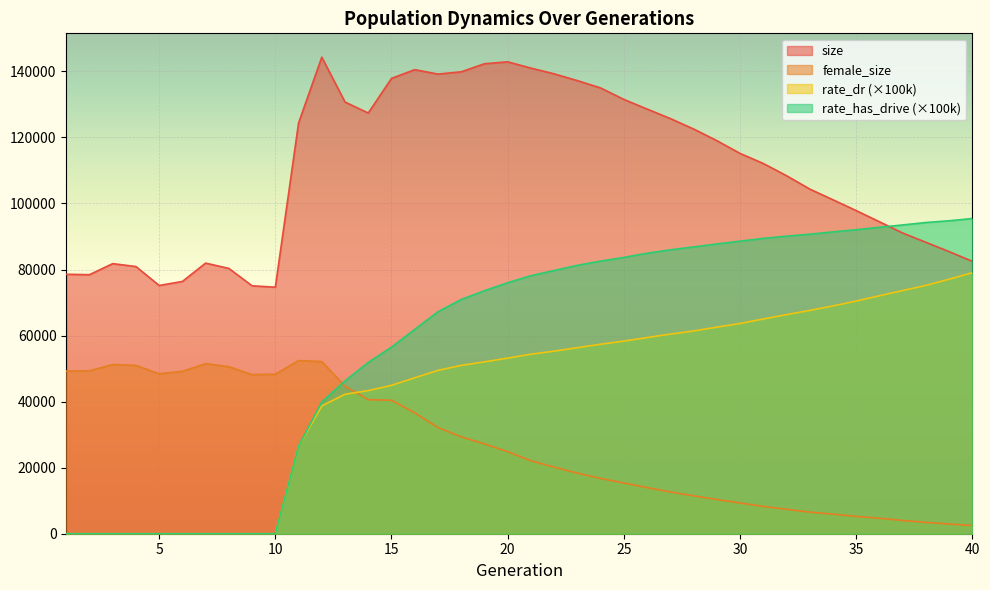

Reading left to right, what are all the values shown in this chart?

size: 1=78566.0	2=78433.0	3=81781.0	4=80906.0	5=75166.0	6=76389.0	7=81944.0	8=80329.0	9=75067.0	10=74651.0	11=124365.0	12=144303.0	13=130711.0	14=127389.0	15=137874.0	16=140524.0	17=139179.0	18=139866.0	19=142310.0	20=142887.0	21=140996.0	22=139259.0	23=137203.0	24=134985.0	25=131506.0	26=128596.0	27=125722.0	28=122561.0	29=119040.0	30=115168.0	31=112118.0	32=108421.0	33=104377.0	34=101123.0	35=97849.0	36=94473.0	37=91054.0	38=88255.0	39=85428.0	40=82485.0
female_size: 1=49244.0	2=49339.0	3=51227.0	4=50969.0	5=48422.0	6=49170.0	7=51483.0	8=50577.0	9=48177.0	10=48299.0	11=52430.0	12=52128.0	13=44654.0	14=40596.0	15=40408.0	16=36623.0	17=32157.0	18=29337.0	19=27193.0	20=24852.0	21=22104.0	22=20171.0	23=18349.0	24=16734.0	25=15365.0	26=13969.0	27=12659.0	28=11479.0	29=10374.0	30=9310.0	31=8264.0	32=7413.0	33=6539.0	34=5931.0	35=5251.0	36=4685.0	37=4013.0	38=3431.0	39=2935.0	40=2497.0
rate_dr: 1=0.0	2=0.0	3=0.0	4=0.0	5=0.0	6=0.0	7=0.0	8=0.0	9=0.0	10=0.0	11=26482.7	12=38703.3	13=42225.9	14=43337.1	15=44935.4	16=47211.7	17=49461.7	18=50971.5	19=52042.1	20=53172.9	21=54357.8	22=55285.6	23=56336.8	24=57373.8	25=58332.9	26=59400.5	27=60438.4	28=61393.0	29=62551.9	30=63658.5	31=65027.1	32=66343.1	33=67608.1	34=68971.1	35=70444.1	36=72051.6	37=73643.7	38=75186.8	39=77051.5	40=79046.9
rate_has_drive: 1=0.0	2=0.0	3=0.0	4=0.0	5=0.0	6=0.0	7=0.0	8=0.0	9=0.0	10=0.0	11=26482.7	12=39904.7	13=46281.9	14=51878.9	15=56497.1	16=61864.9	17=67219.3	18=70920.4	19=73583.3	20=76002.9	21=78129.7	22=79709.5	23=81266.7	24=82547.8	25=83672.2	26=84938.0	27=85956.0	28=86848.9	29=87736.0	30=88576.3	31=89423.2	32=90097.9	33=90690.0	34=91387.2	35=92058.7	36=92782.2	37=93497.0	38=94235.1	39=94758.7	40=95447.6